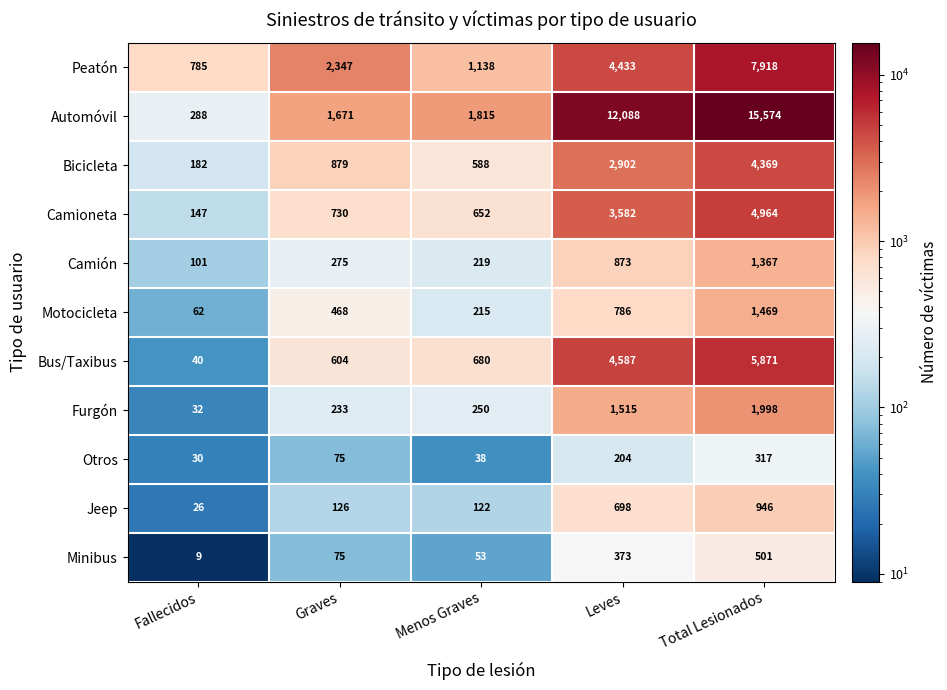

Is it true that Camioneta equals 223 at Menos Graves?

False